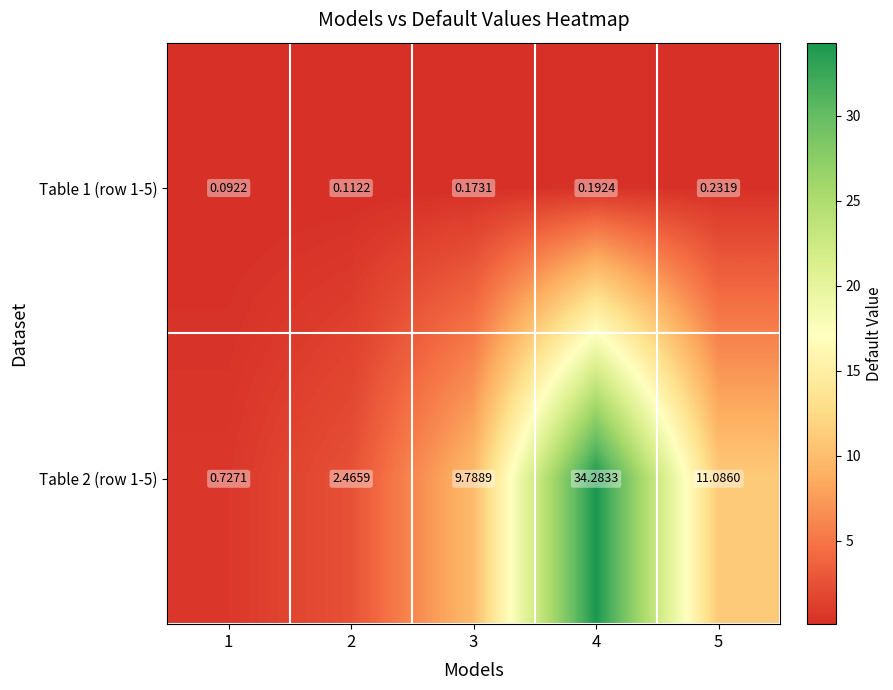

Which series has the widest spread of values?

Table 2 (row 1-5)